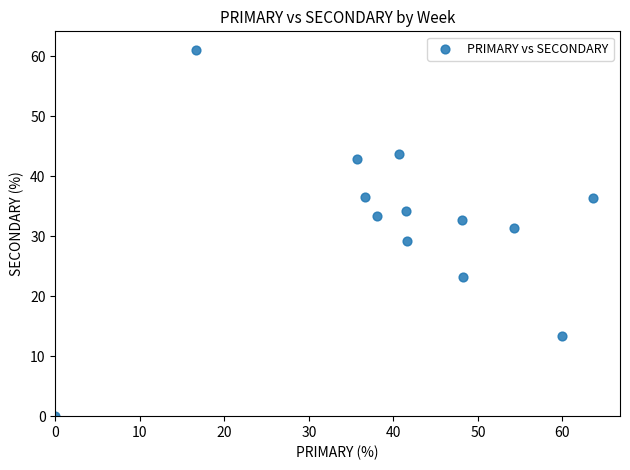

What is the range of X values (max minus min)?

63.6